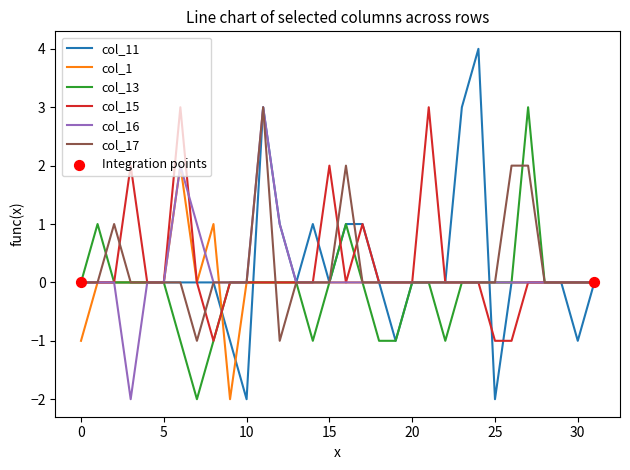

What is the maximum value for col_17?

3